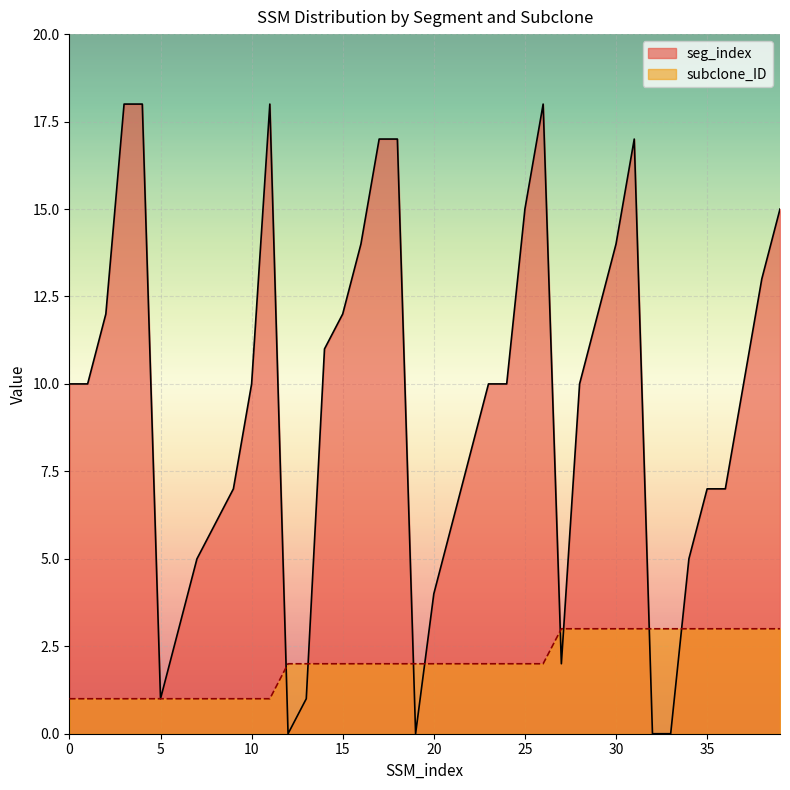

Where is the first local minimum for seg_index?

5